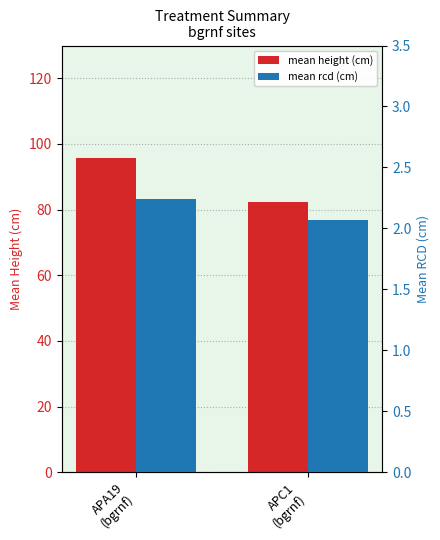

Read the mean rcd (cm) value at APA19
(bgrnf).

2.2